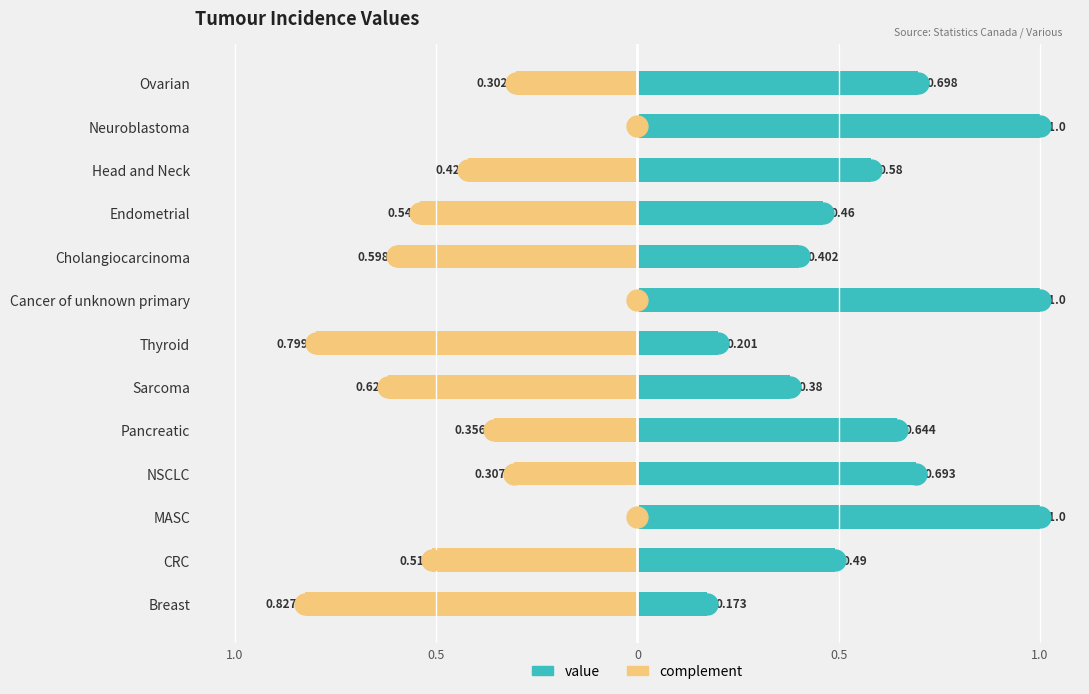

What is the difference between the maximum and minimum values in the complement series?

0.8